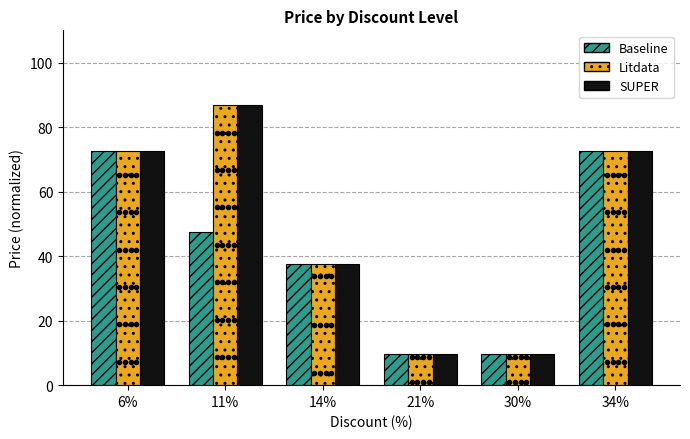

What is the sum of all Litdata values?

289.0